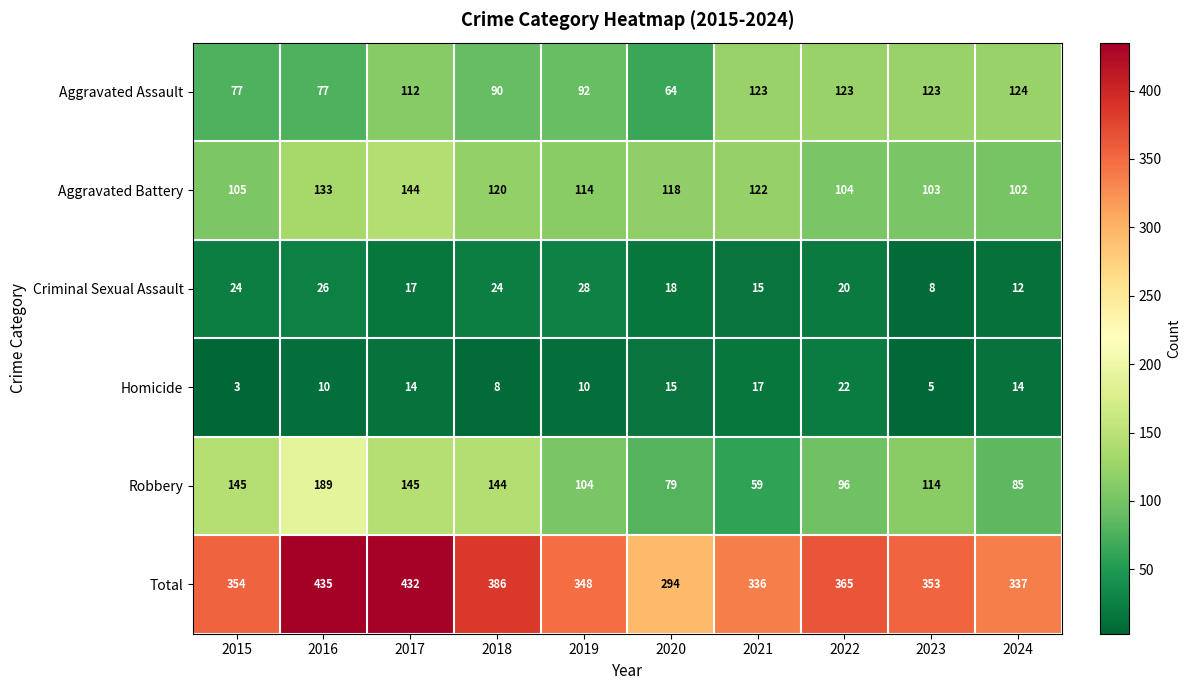

At 2020, list the series in order from largest to smallest.

Total, Aggravated Battery, Robbery, Aggravated Assault, Criminal Sexual Assault, Homicide